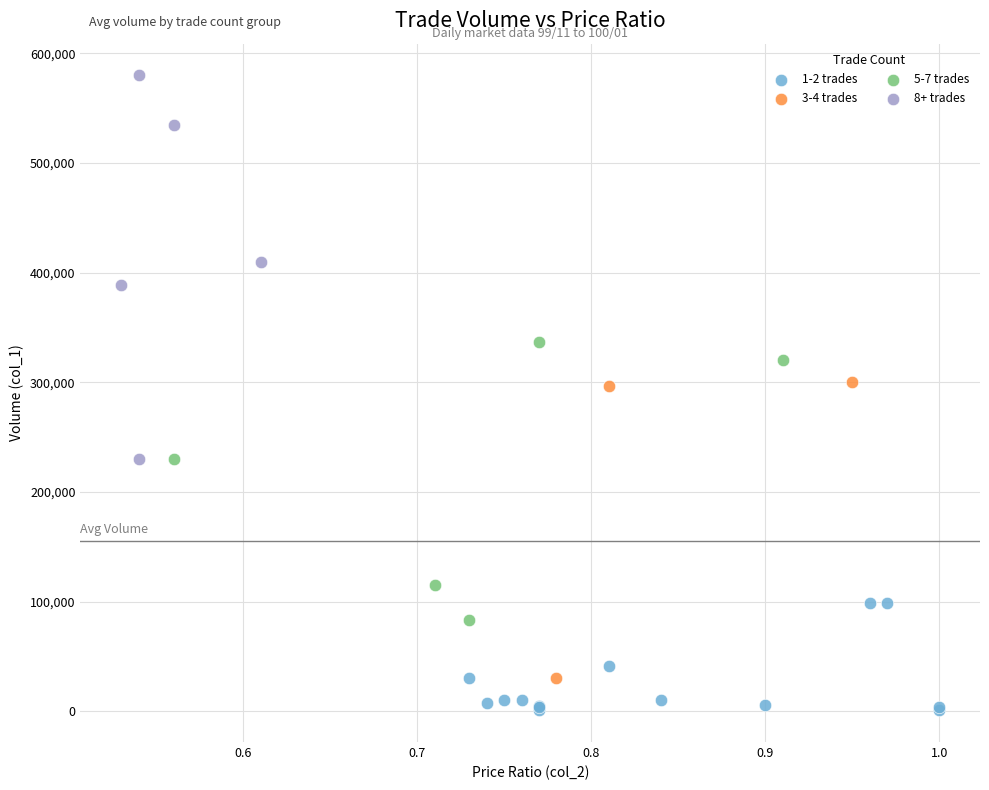

Which series contains the highest Y value?

8+ trades